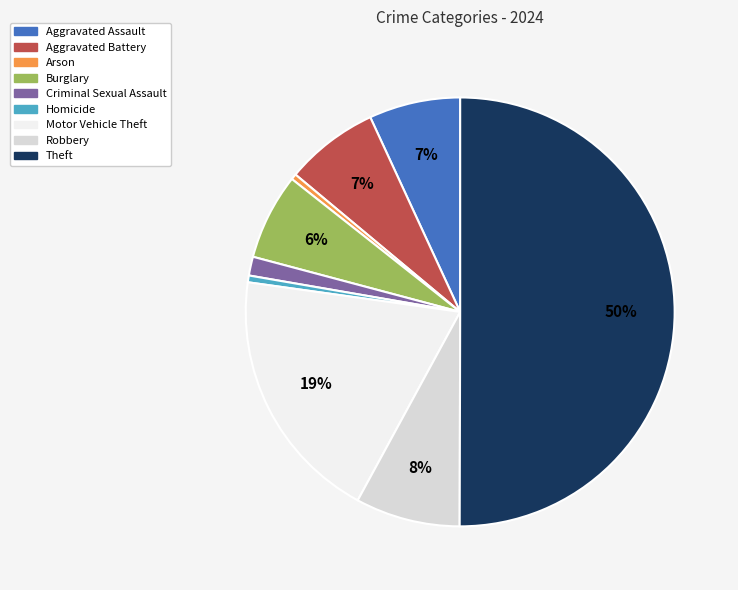

Between Arson and Aggravated Battery, which is larger?

Aggravated Battery